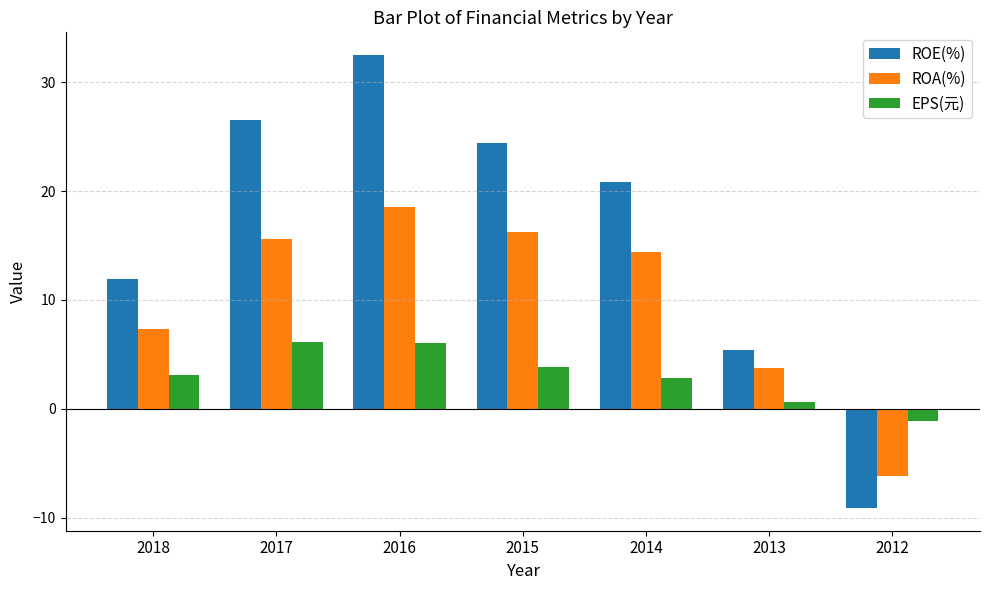

How many data points in ROE(%) are above 20?

4